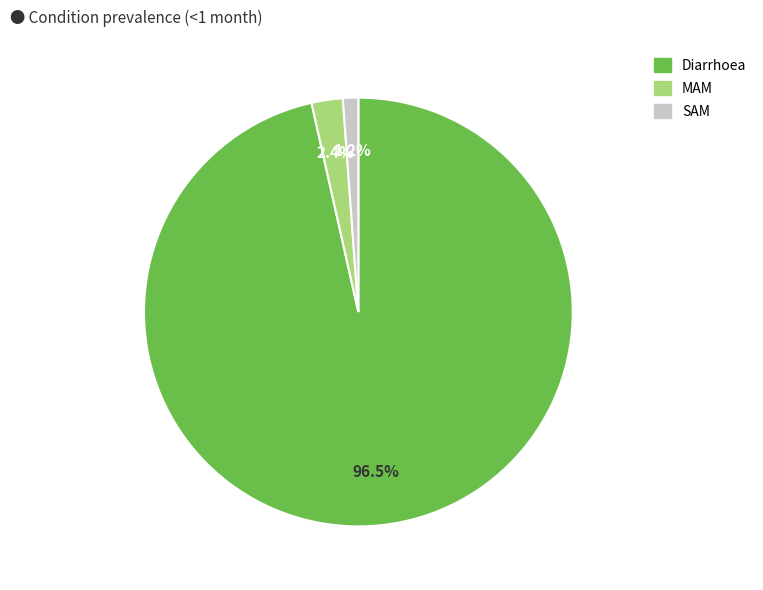

To the nearest percent, what is the combined percentage of MAM and Diarrhoea?

99%